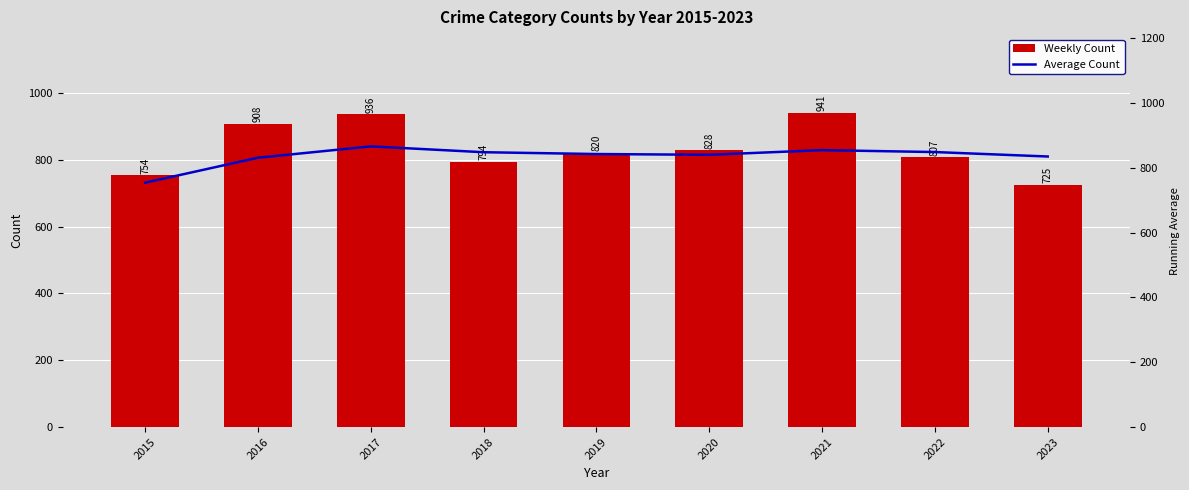

What is the maximum value shown in the chart?

941.0